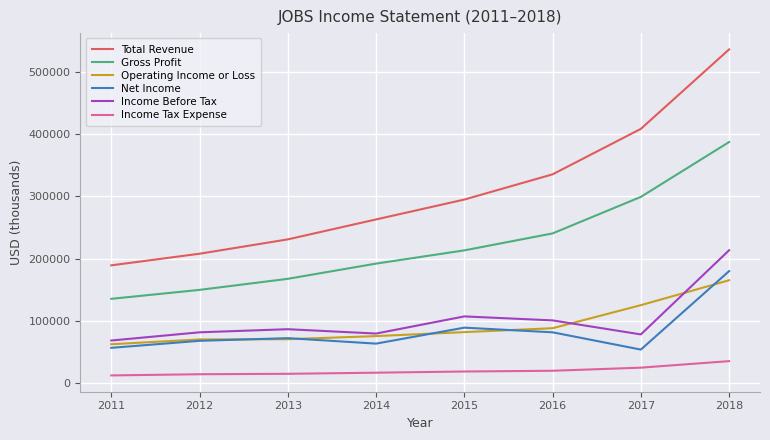

Does the chart have visible grid lines?

Yes